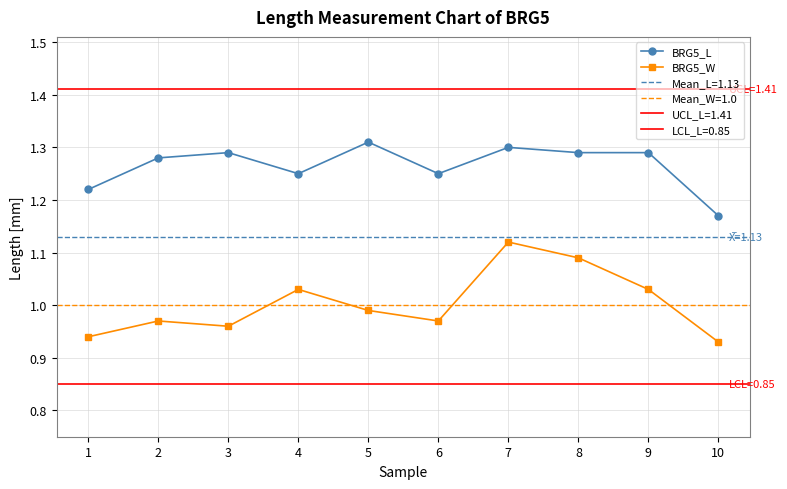

Which category has the highest value in the BRG5_L series?

5